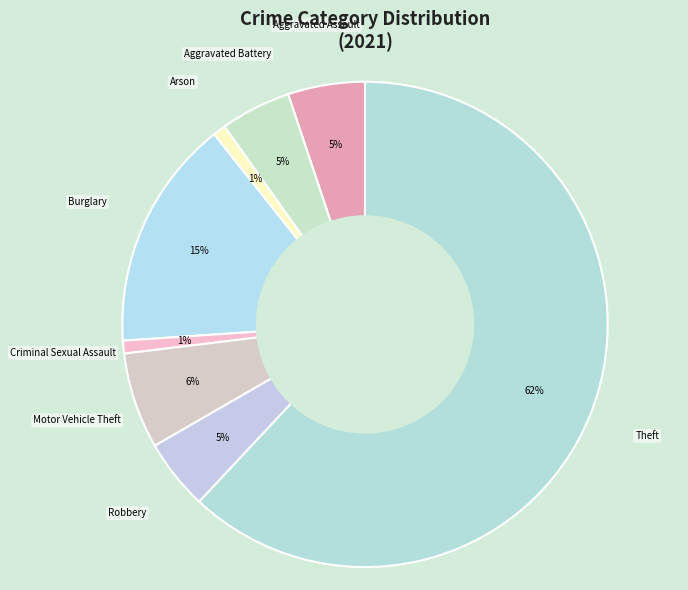

How many segments does this pie chart have?

8